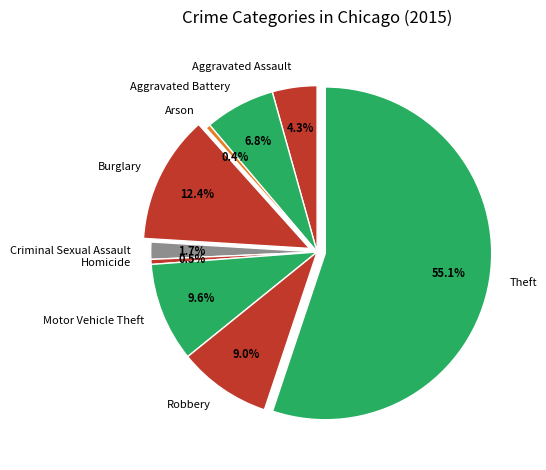

What is the largest slice in the pie chart?

Theft